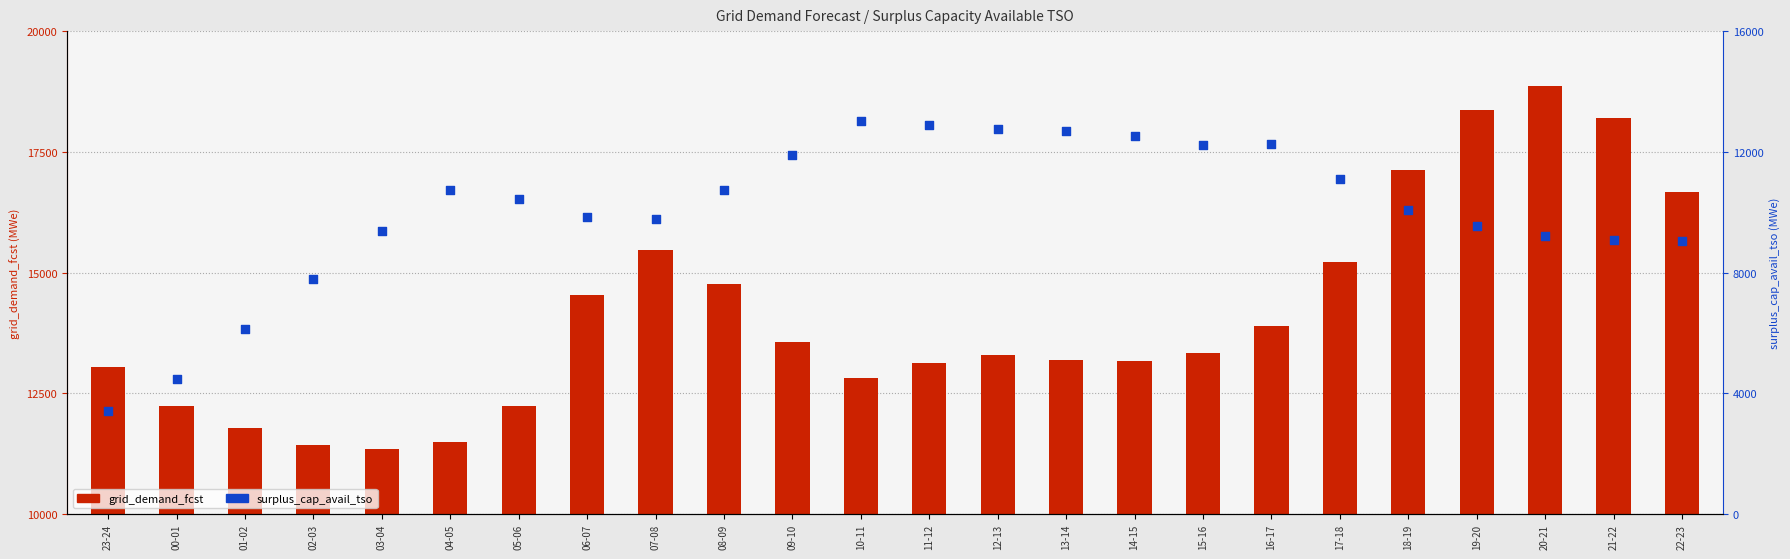

Is the value of surplus_cap_avail_tso at 23-24 greater than the value of grid_demand_fcst at 16-17?

No